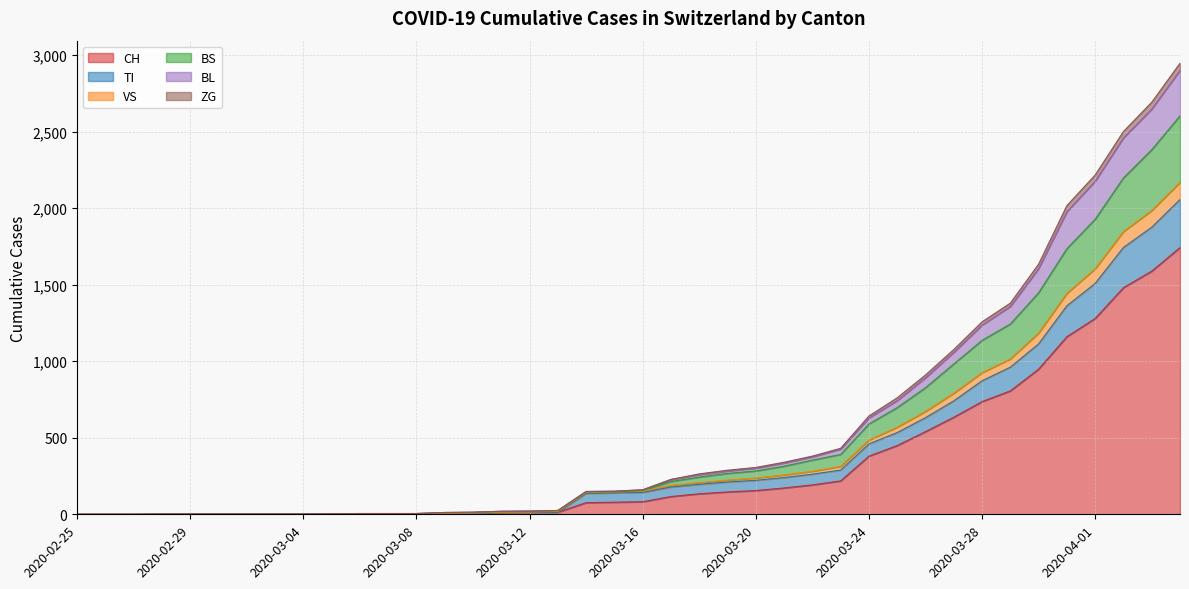

Which has a higher value, 2020-03-22 or 2020-03-23?

2020-03-23